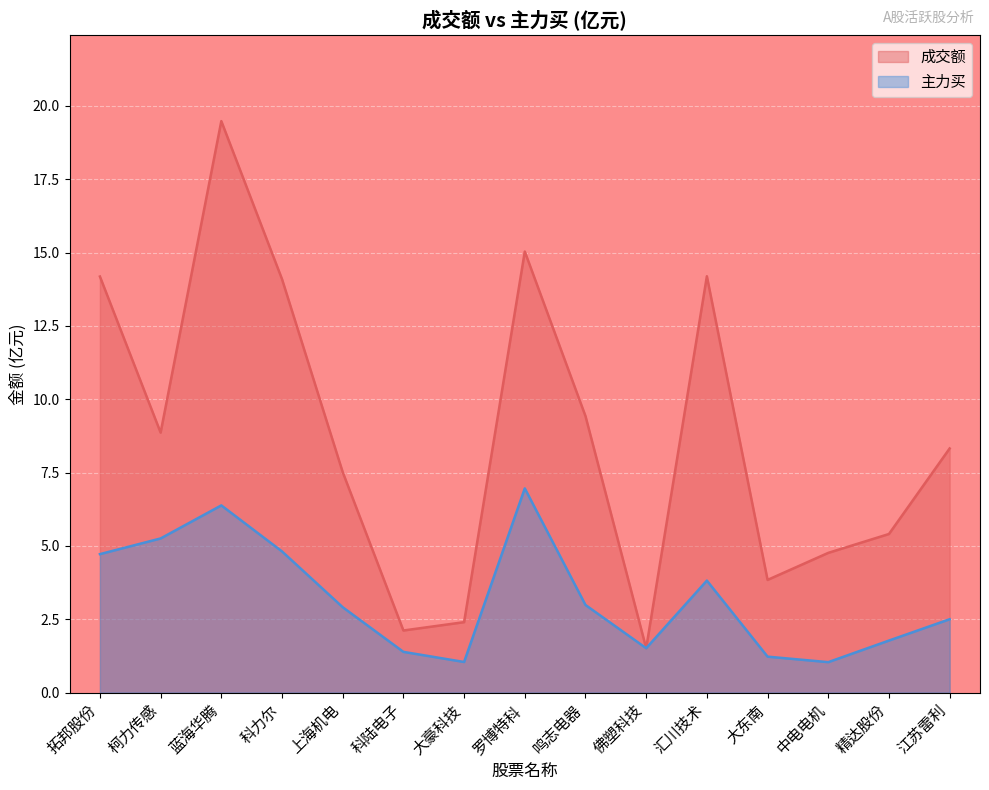

Reading right to left, list all the values displayed in this chart.

成交额: 8.3	5.4	4.8	3.8	14.2	1.5	9.4	15.0	2.4	2.1	7.5	14.1	19.5	8.9	14.2
主力买: 2.5	1.8	1.0	1.2	3.8	1.5	3.0	7.0	1.0	1.4	2.9	4.8	6.4	5.3	4.7